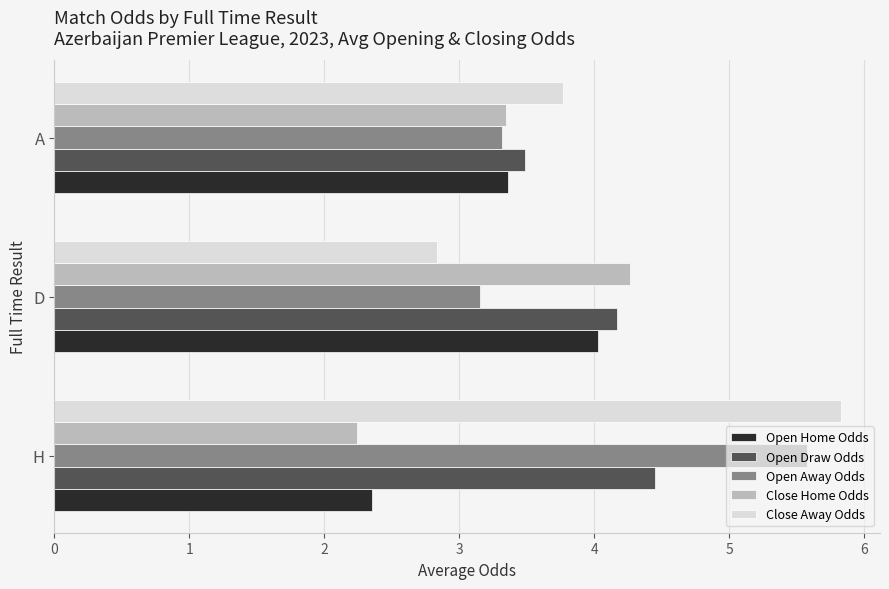

The Close Away Odds series shows 1.9 at H. True or false?

False